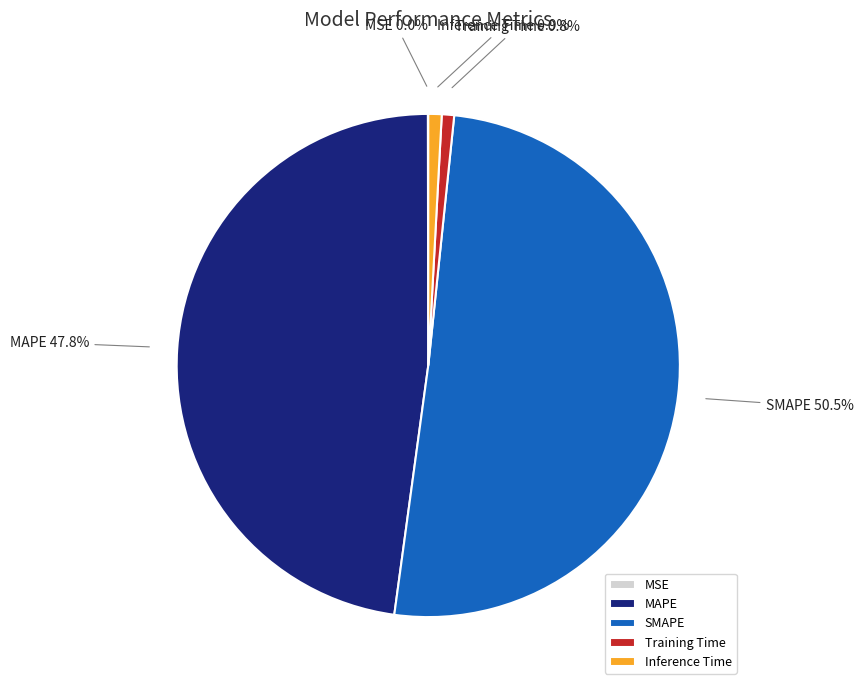

Is there a majority slice in this chart?

Yes